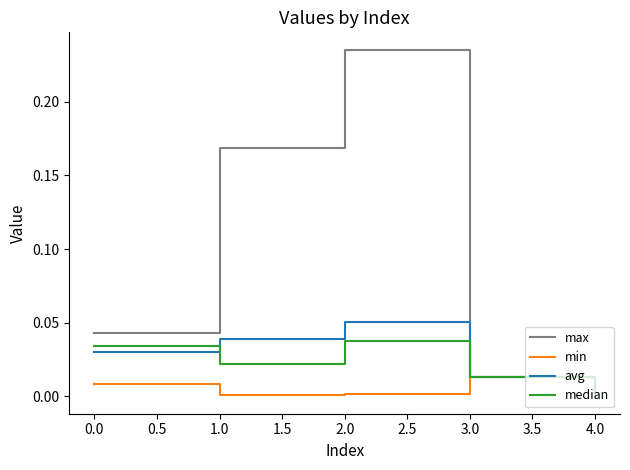

At which category does the chart reach its peak across all series?

2.0